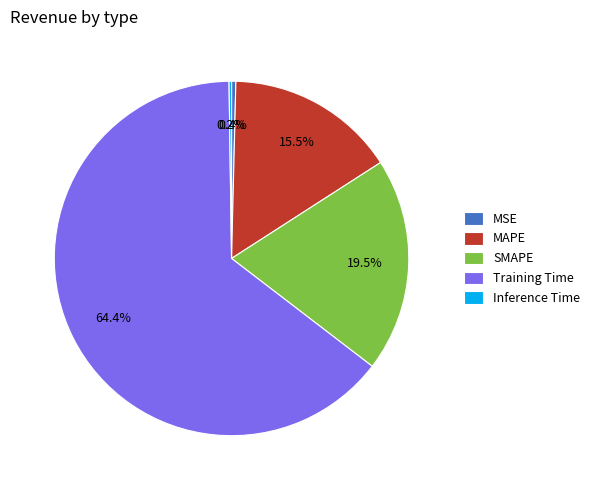

To the nearest percent, what is the average slice percentage?

20%